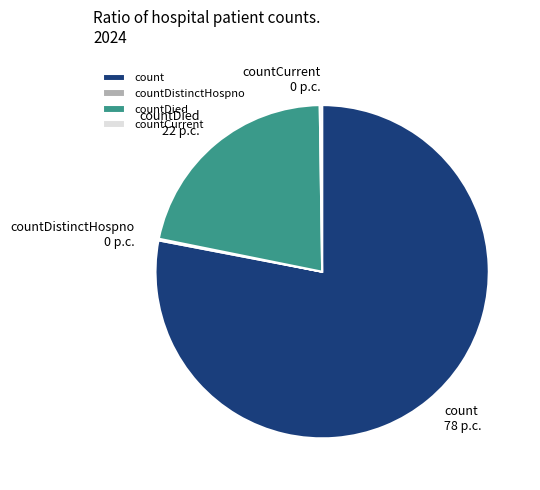

Which category has the biggest portion of the pie?

count